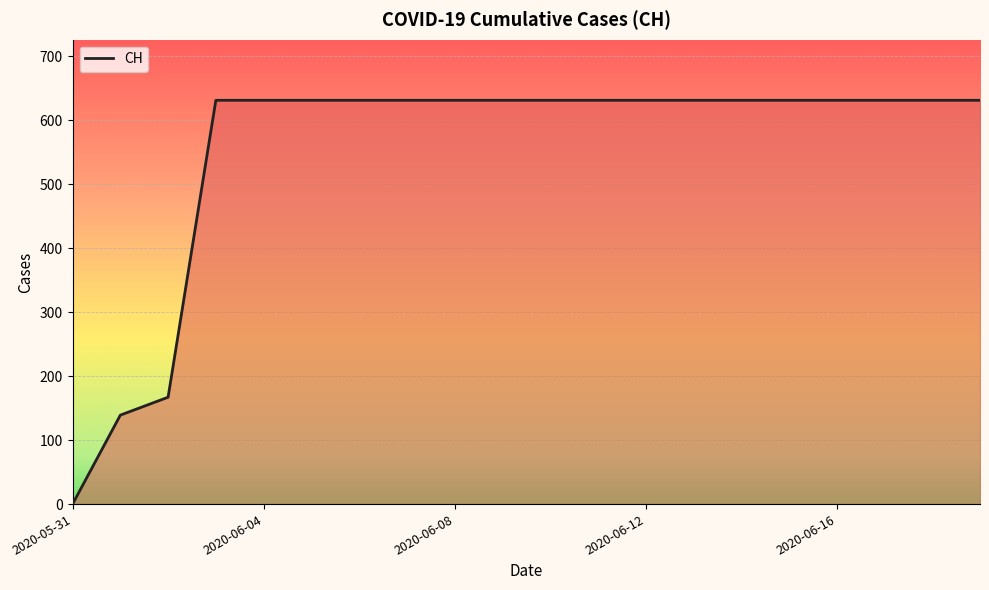

What is the maximum value shown in the chart?

631